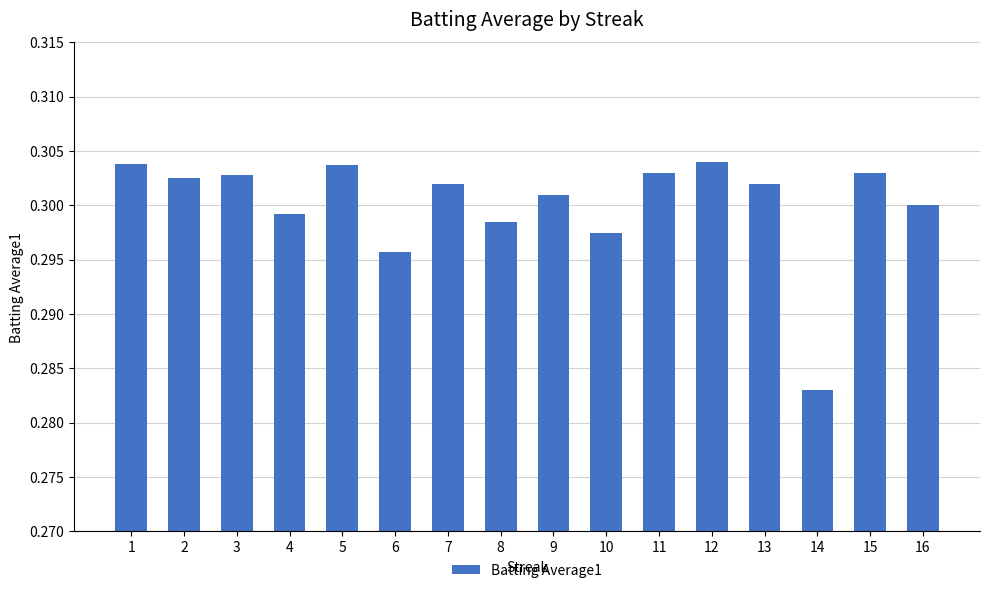

Is it true that the value at 10 is 0.5?

False